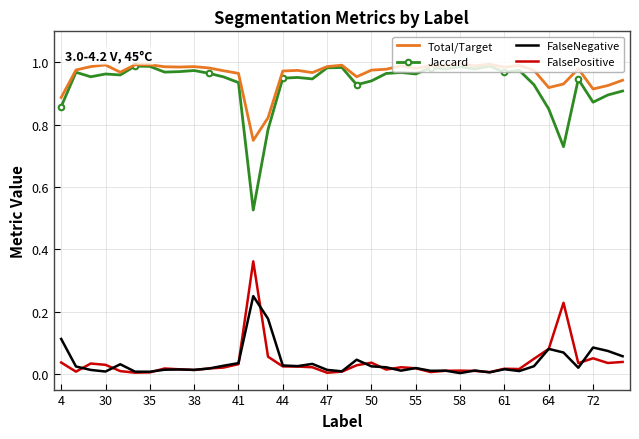

Which series has the largest range (max minus min)?

Jaccard